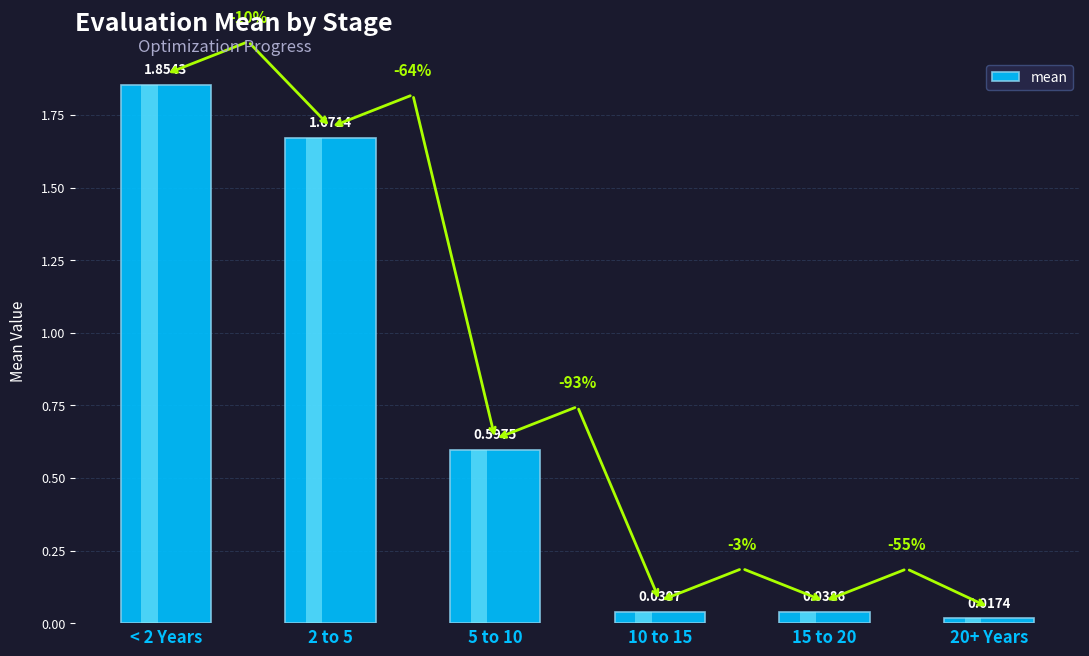

What is the change in value from 2 to 5 to 5 to 10?

-1.1